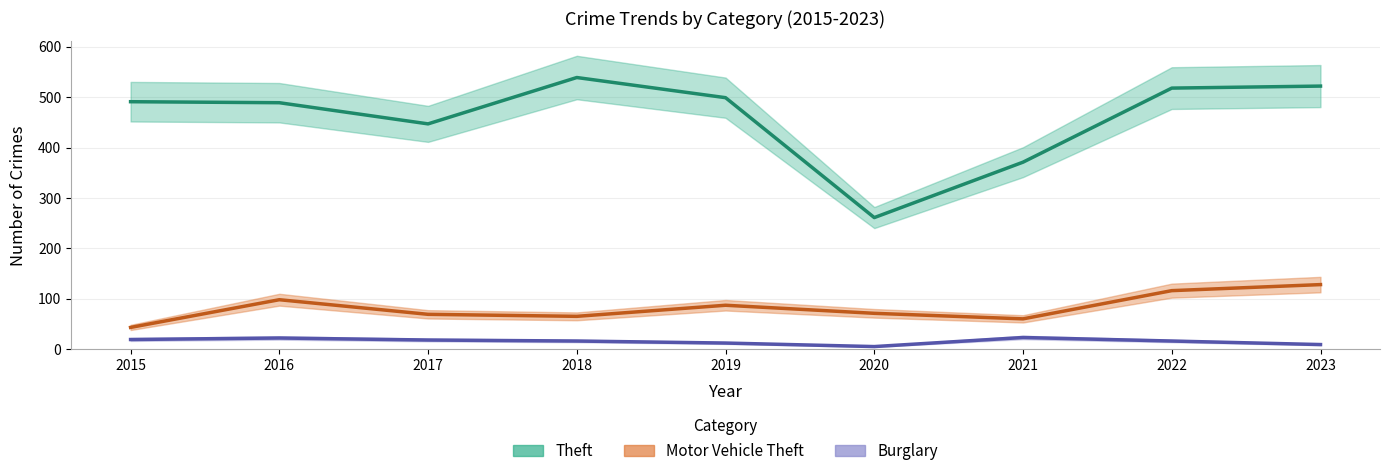

Which series has the largest total across all categories?

Theft